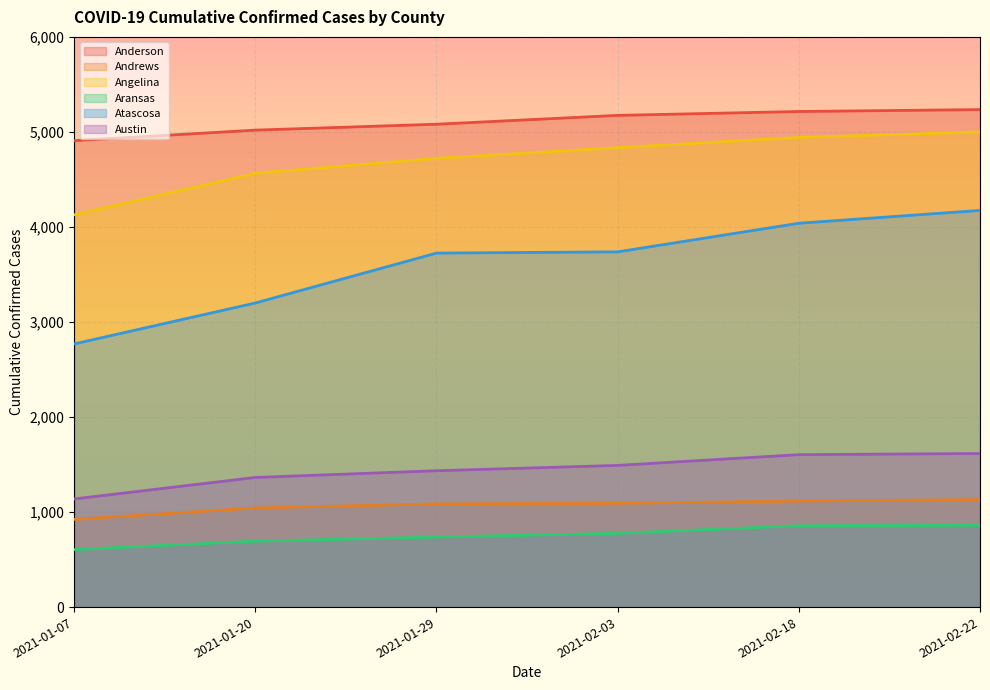

How many data points in Andrews are less than 1092?

3